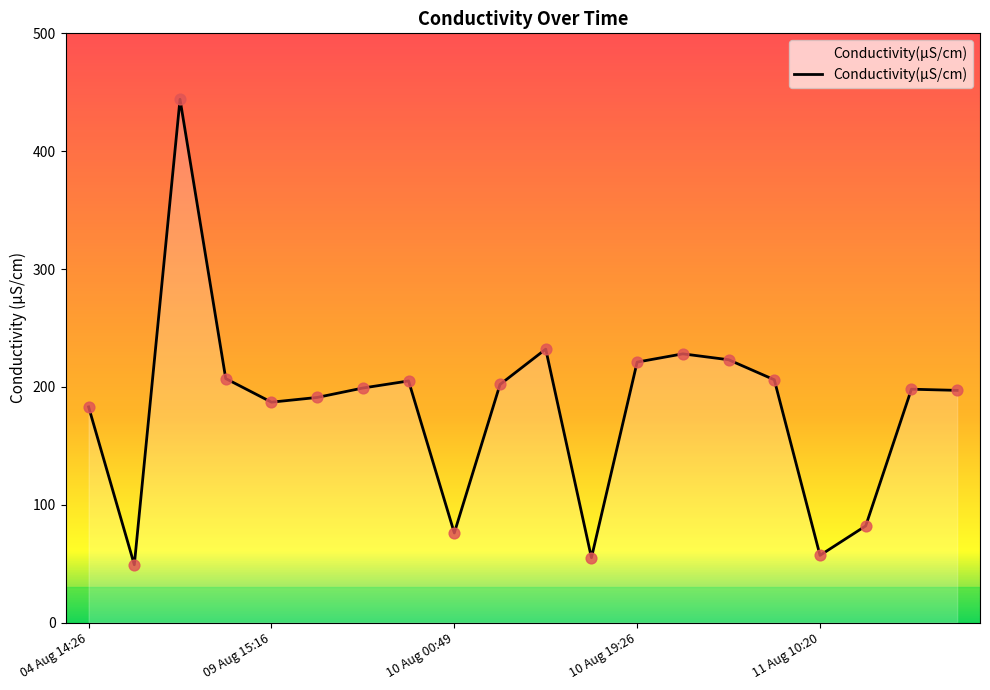

What is the smallest value displayed?

49